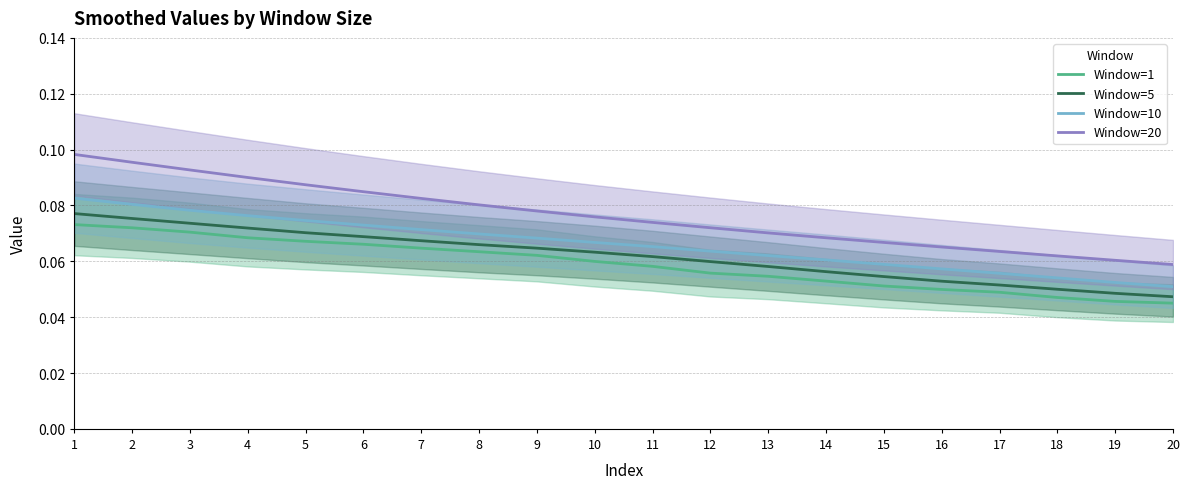

Is it true that Window=1 equals 0.1 at 6?

True